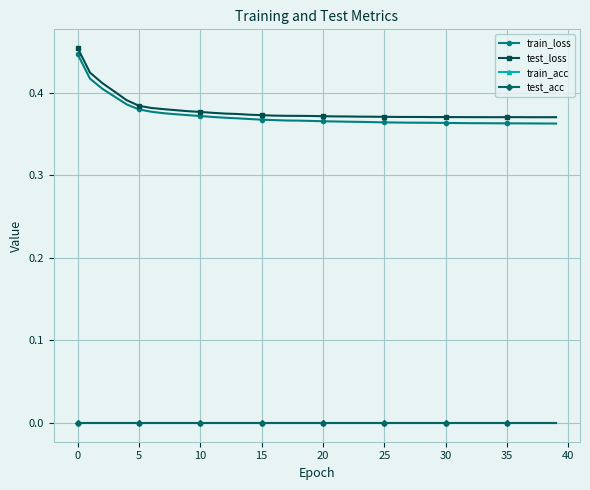

Which series has the widest spread of values?

train_loss